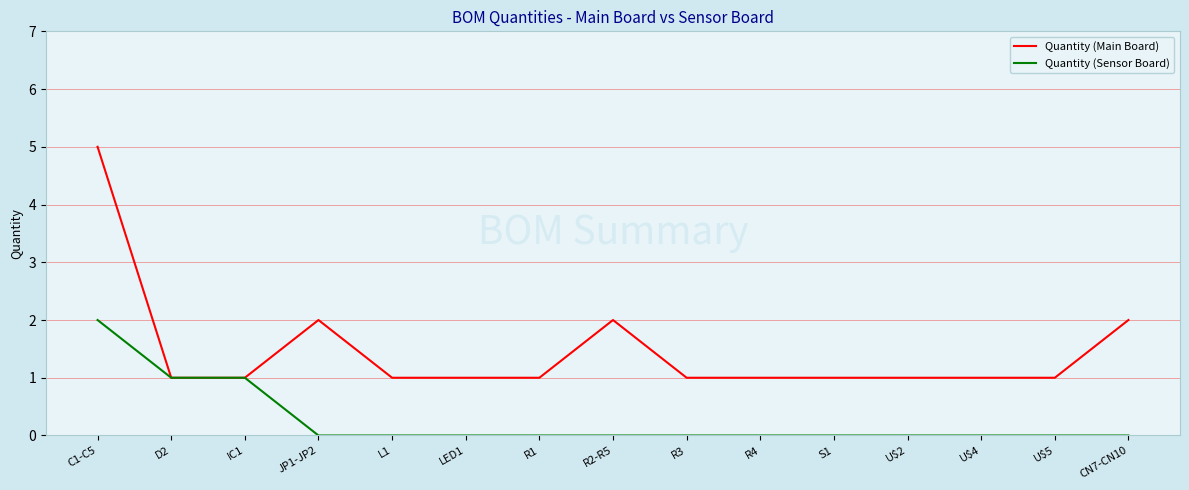

What is the maximum value for Quantity (Sensor Board)?

2